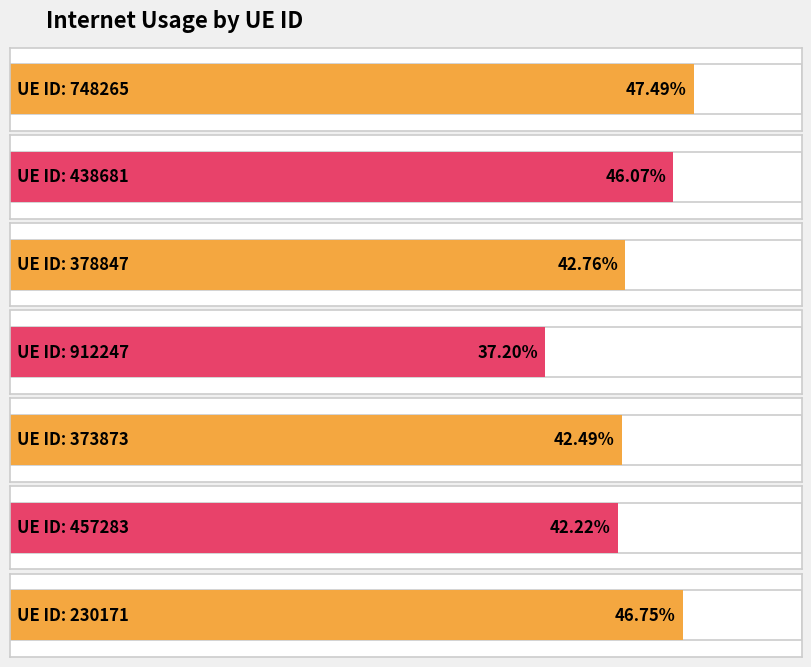

Reading left to right, extract all data points from this chart.

748265=0.5	438681=0.5	378847=0.4	912247=0.4	373873=0.4	457283=0.4	230171=0.5